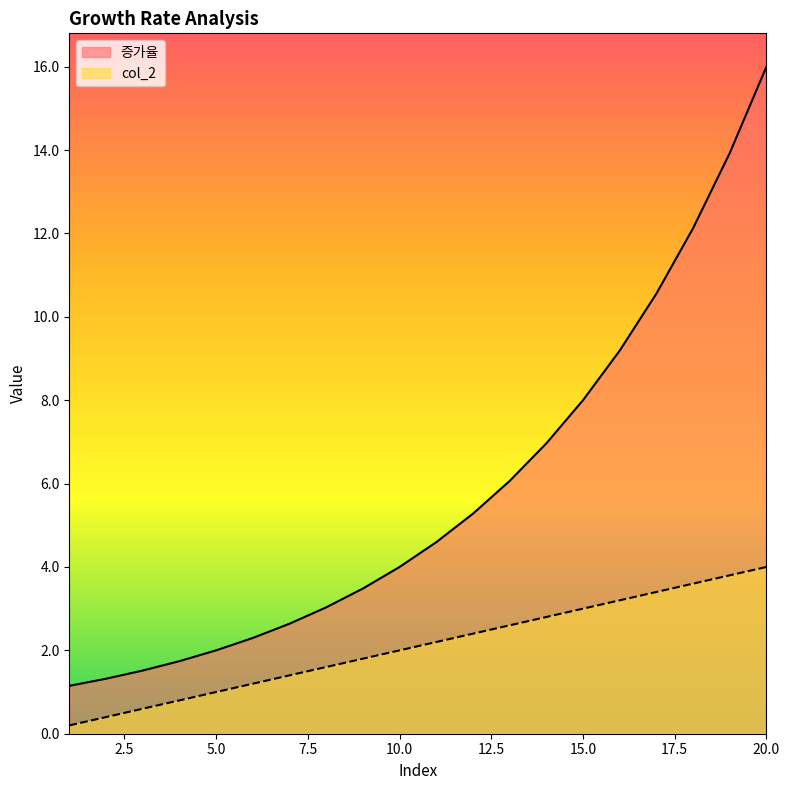

How many values in the col_2 series exceed 2?

11